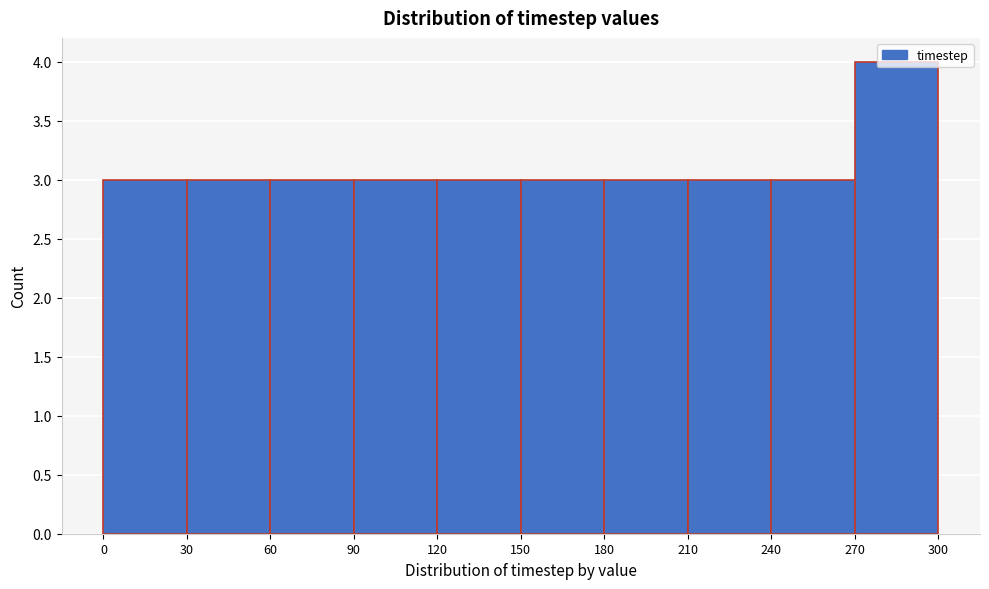

Which range on the x-axis has the tallest bar?

270 to 300